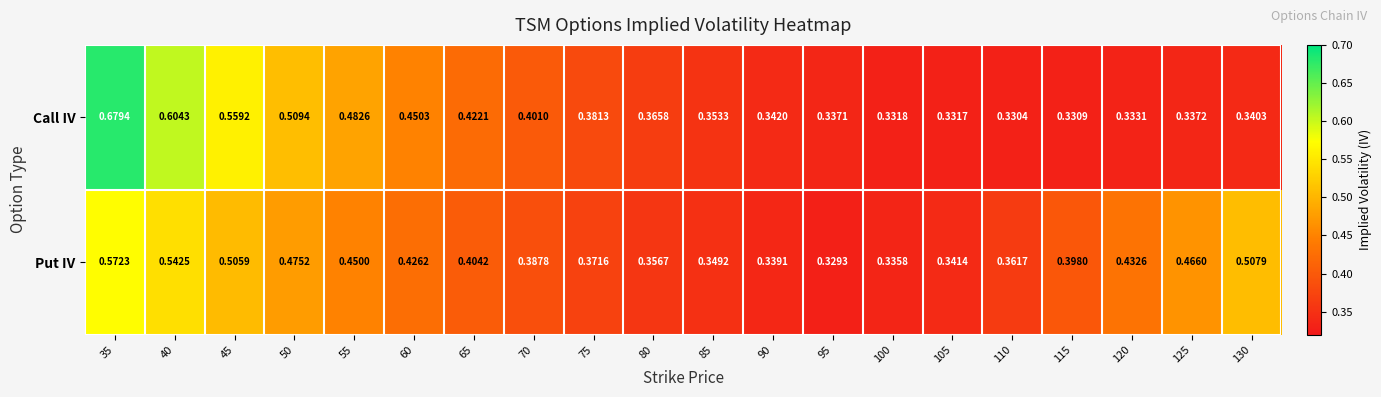

At which category does the chart reach its minimum across all series?

95